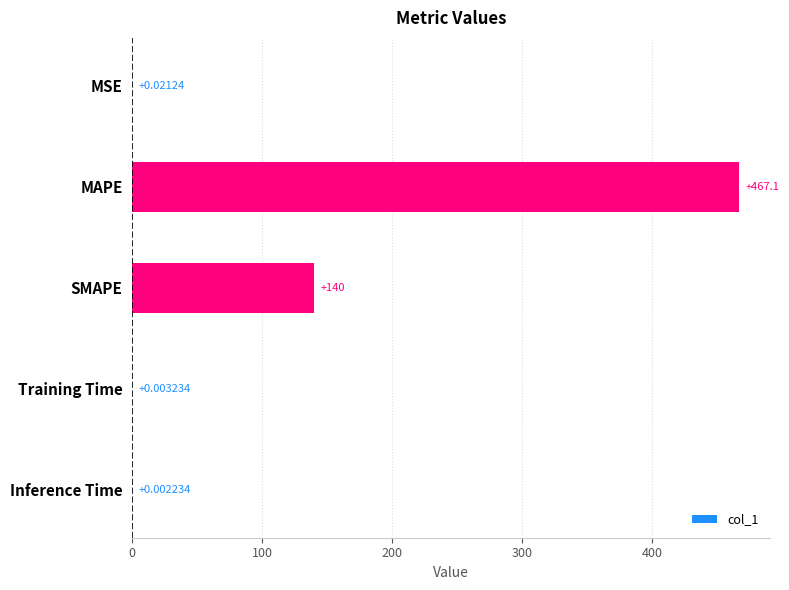

How many categories are shown in the chart?

5